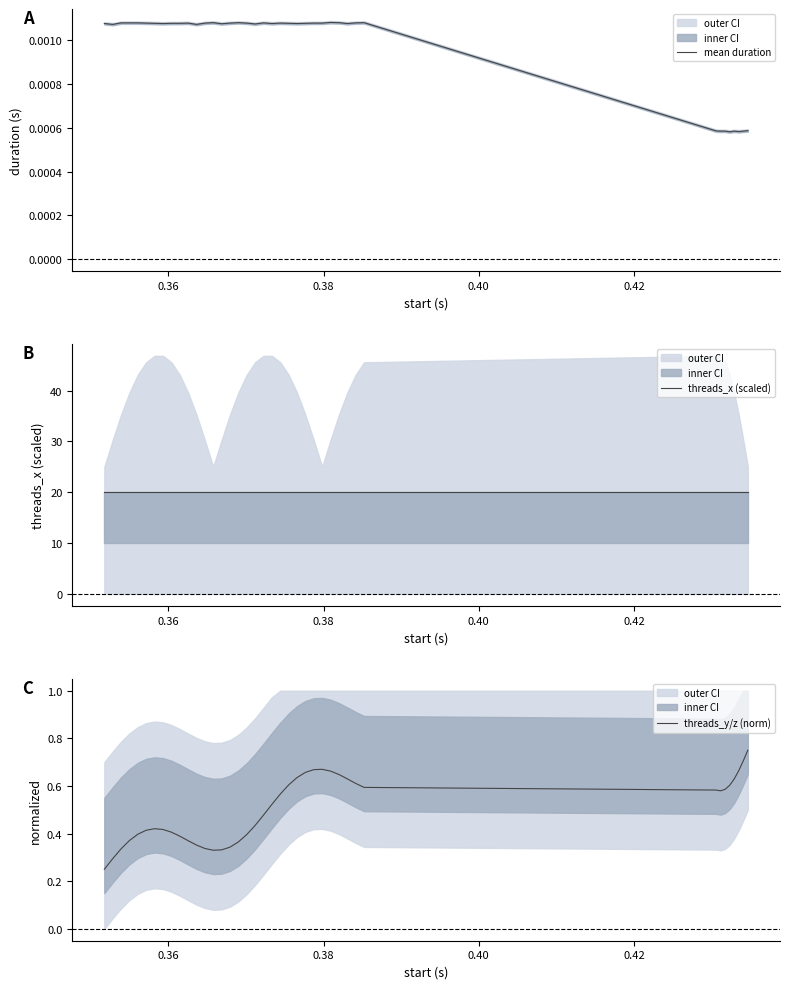

Reading right to left, transcribe all the data shown in this chart.

mean duration: 0.0	0.0	0.0	0.0	0.0	0.0	0.0	0.0	0.0	0.0	0.0	0.0	0.0	0.0	0.0	0.0	0.0	0.0	0.0	0.0	0.0	0.0	0.0	0.0	0.0	0.0	0.0	0.0	0.0	0.0	0.0	0.0	0.0	0.0	0.0	0.0	0.0	0.0	0.0	0.0
threads_x (scaled): 20.0	20.0	20.0	20.0	20.0	20.0	20.0	20.0	20.0	20.0	20.0	20.0	20.0	20.0	20.0	20.0	20.0	20.0	20.0	20.0	20.0	20.0	20.0	20.0	20.0	20.0	20.0	20.0	20.0	20.0	20.0	20.0	20.0	20.0	20.0	20.0	20.0	20.0	20.0	20.0
threads_y/z (norm): 0.8	0.7	0.7	0.6	0.6	0.6	0.6	0.6	0.6	0.6	0.6	0.6	0.7	0.7	0.7	0.7	0.6	0.6	0.6	0.5	0.5	0.4	0.4	0.4	0.3	0.3	0.3	0.3	0.4	0.4	0.4	0.4	0.4	0.4	0.4	0.4	0.4	0.3	0.3	0.2